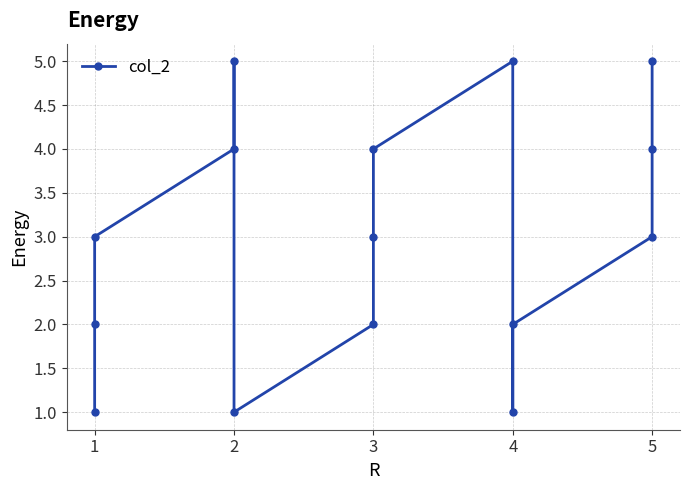

Reading left to right, what are all the values shown in this chart?

1	2	3	4	5	1	2	3	4	5	1	2	3	4	5